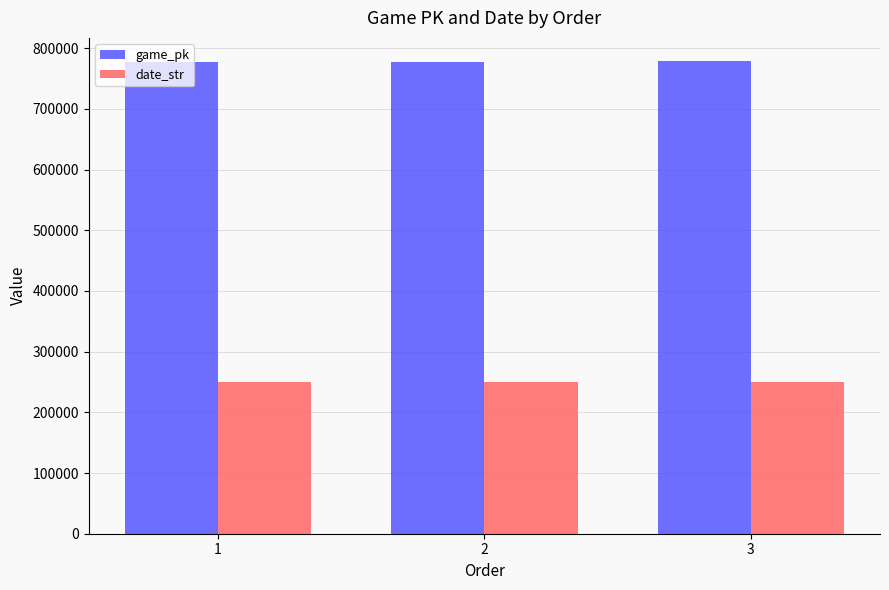

At 1, list the series in order from smallest to largest.

date_str, game_pk